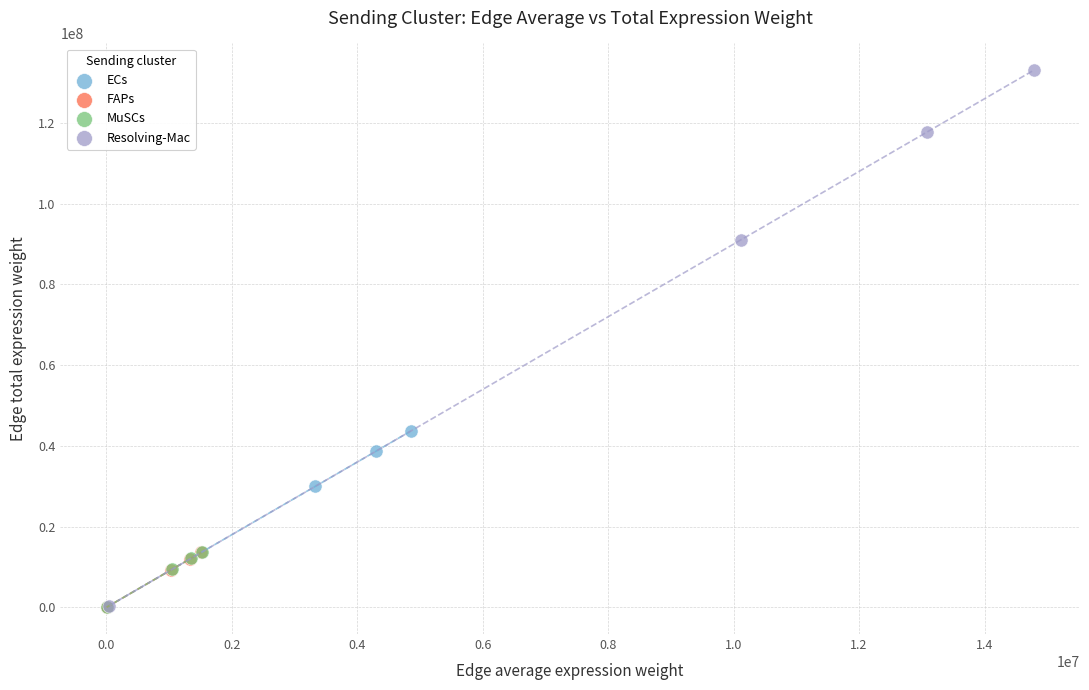

Which series reaches the maximum Y coordinate?

Resolving-Mac